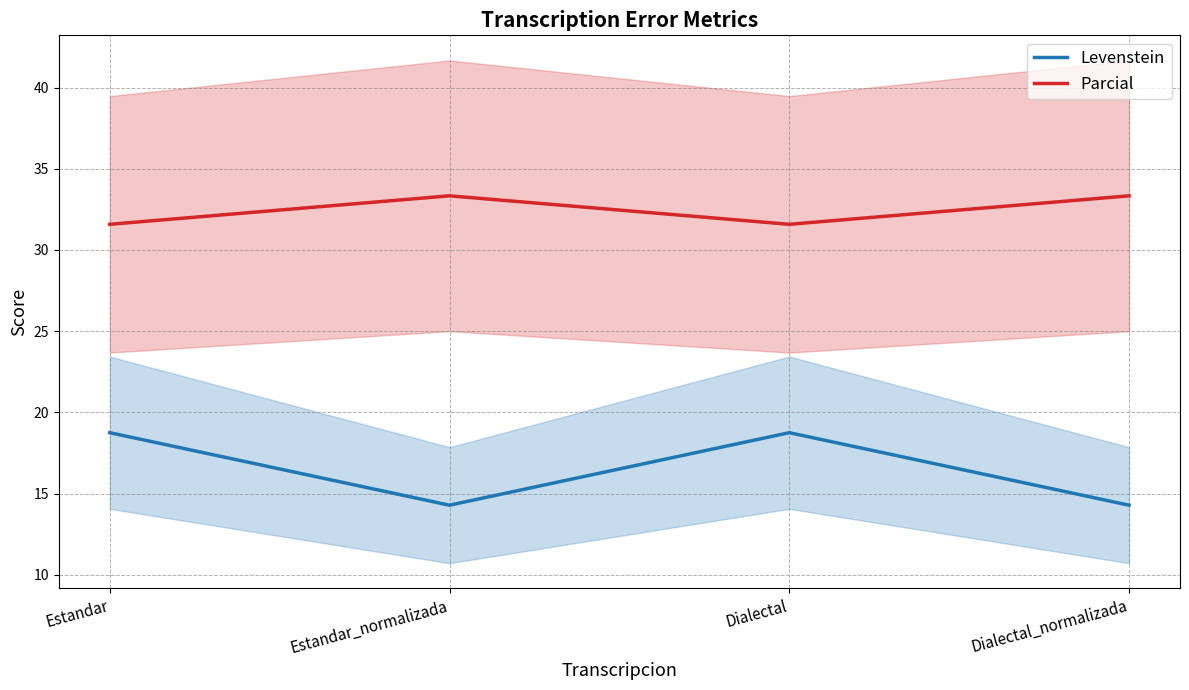

What is the label of the 4th point from the right?

Estandar